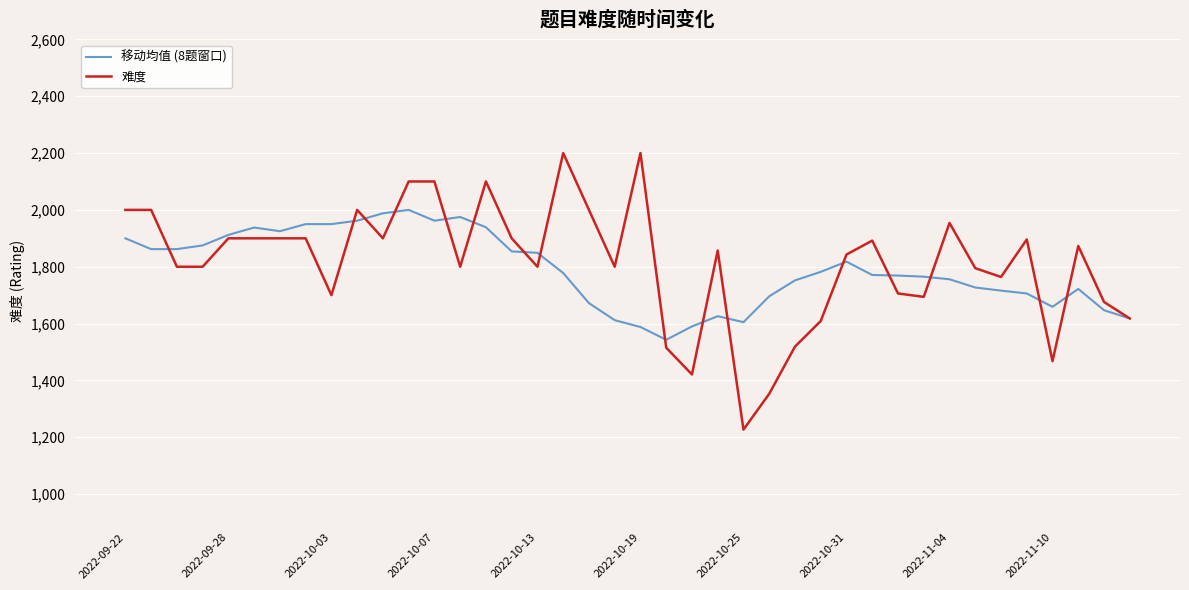

What is the smallest value displayed?

1227